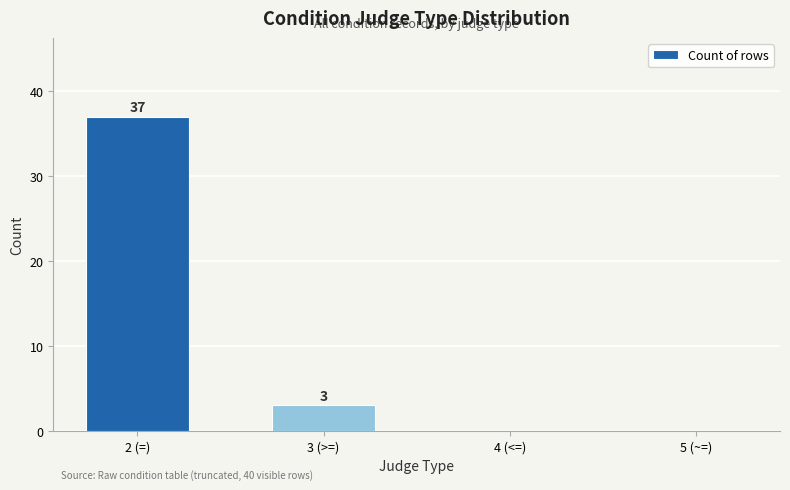

Is it true that the value at 4 (<=) is -22?

False